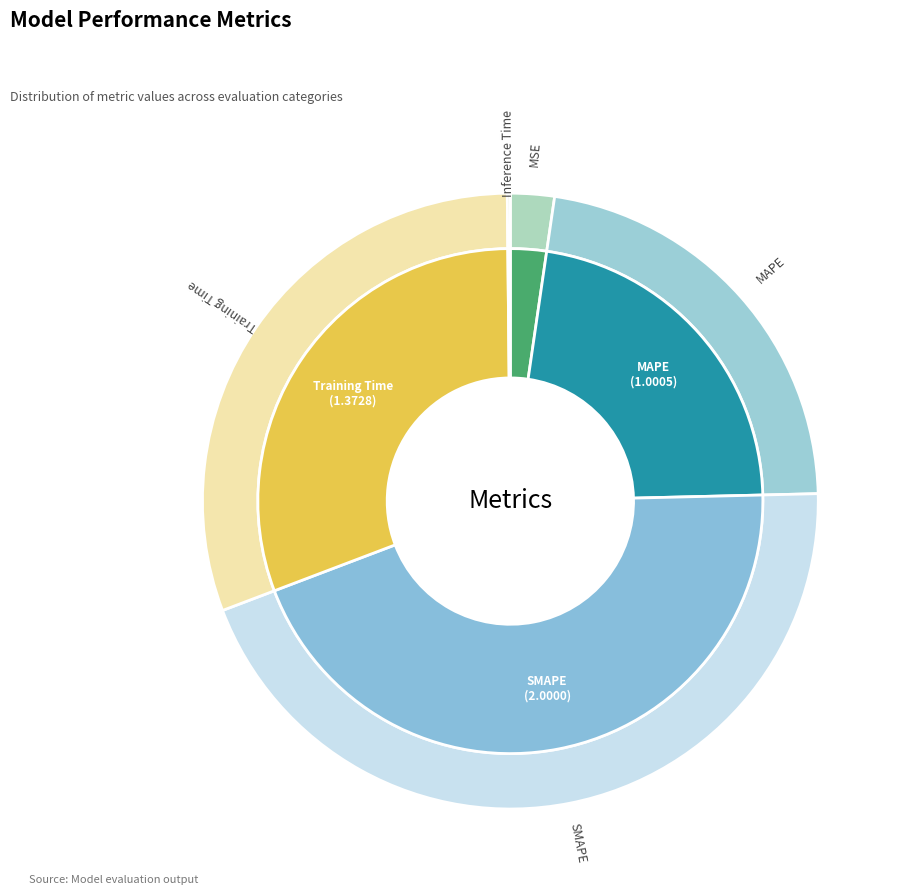

Count the number of slices in the pie.

5